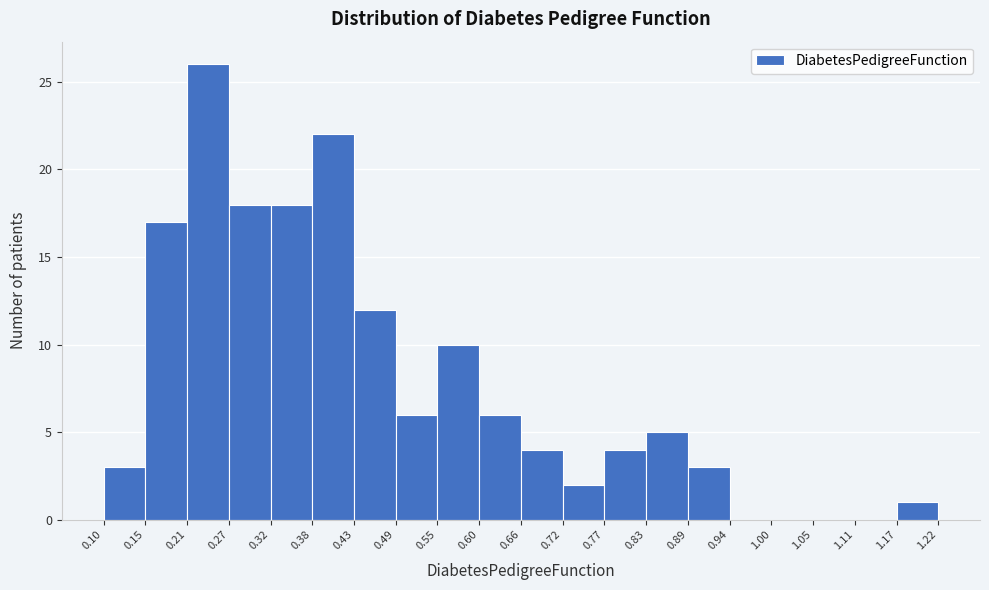

Over which range of the x-axis is the bar tallest?

0.21 to 0.27